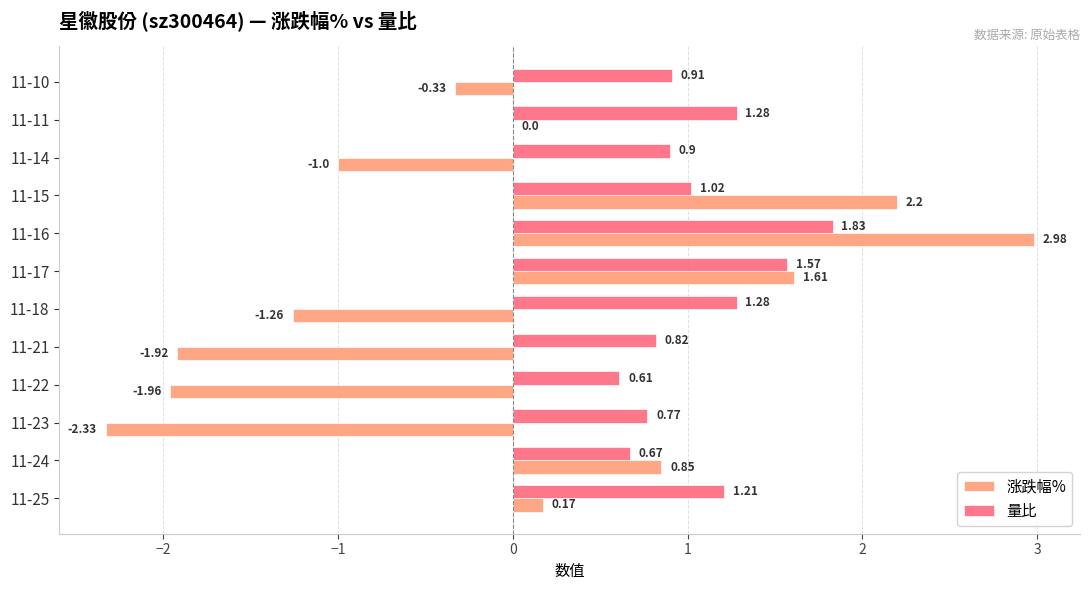

Which series changed the most between 11-16 and 11-10?

涨跌幅%